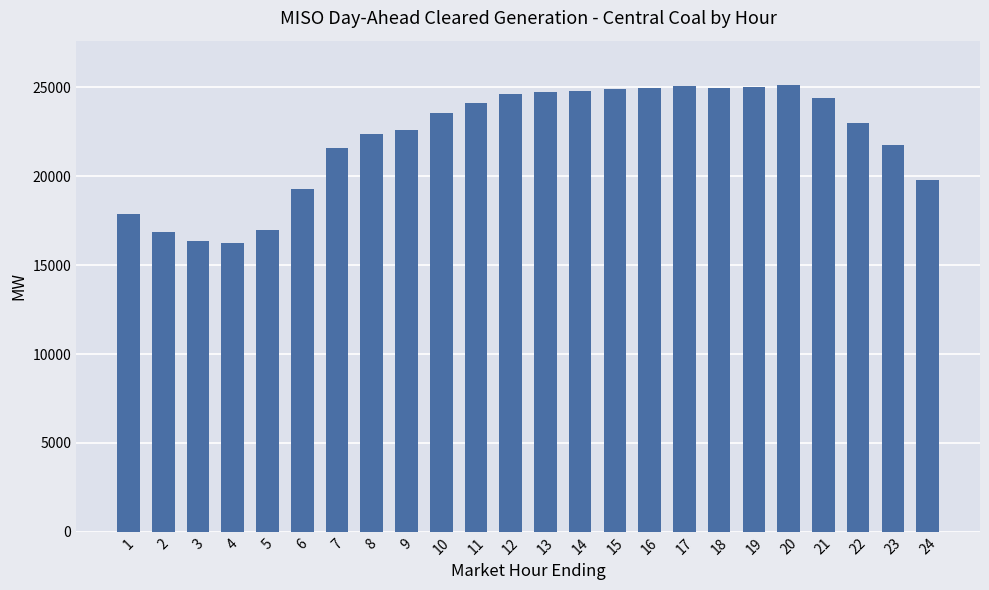

What is the difference between the second highest and minimum values?

8839.0